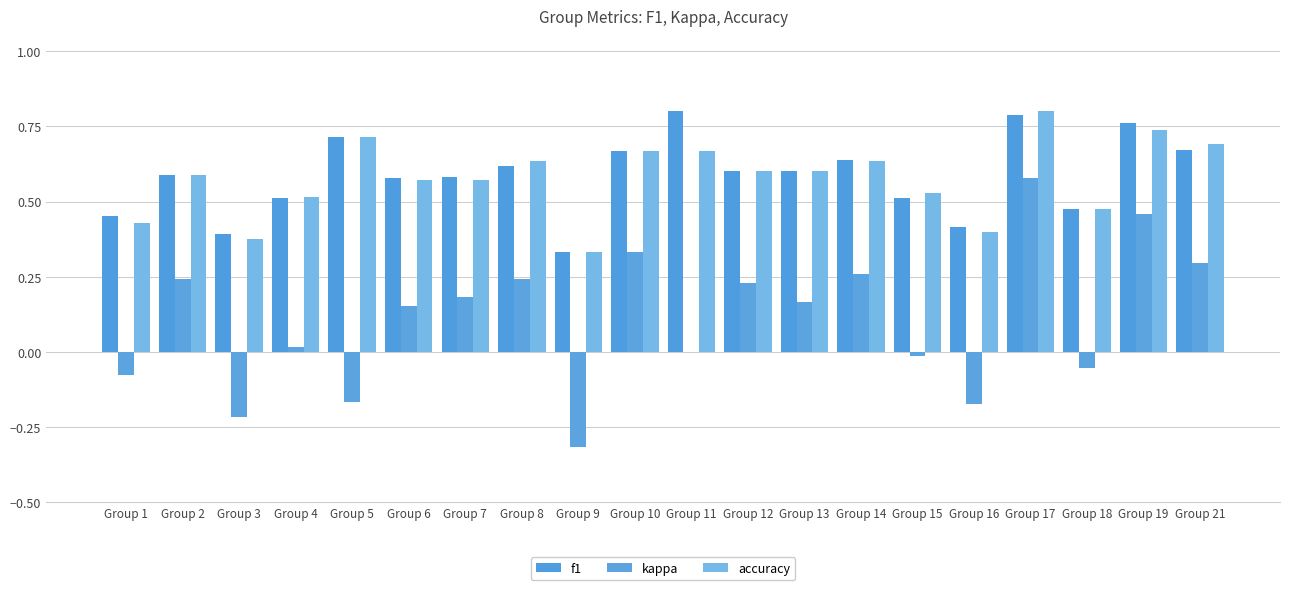

Are the bars horizontal?

No